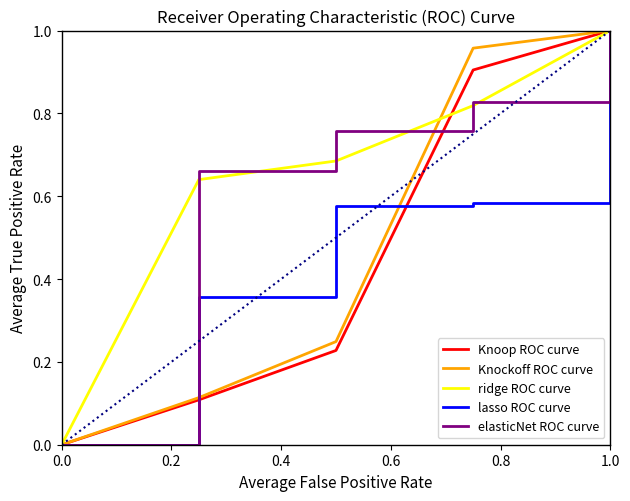

True or false: ridge ROC curve and Knockoff ROC curve cross at least once.

True